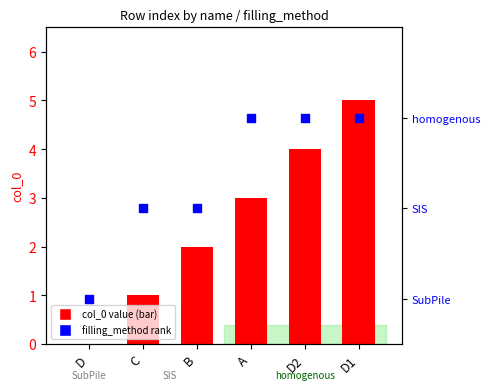

Which series has the largest total across all categories?

col_0 value